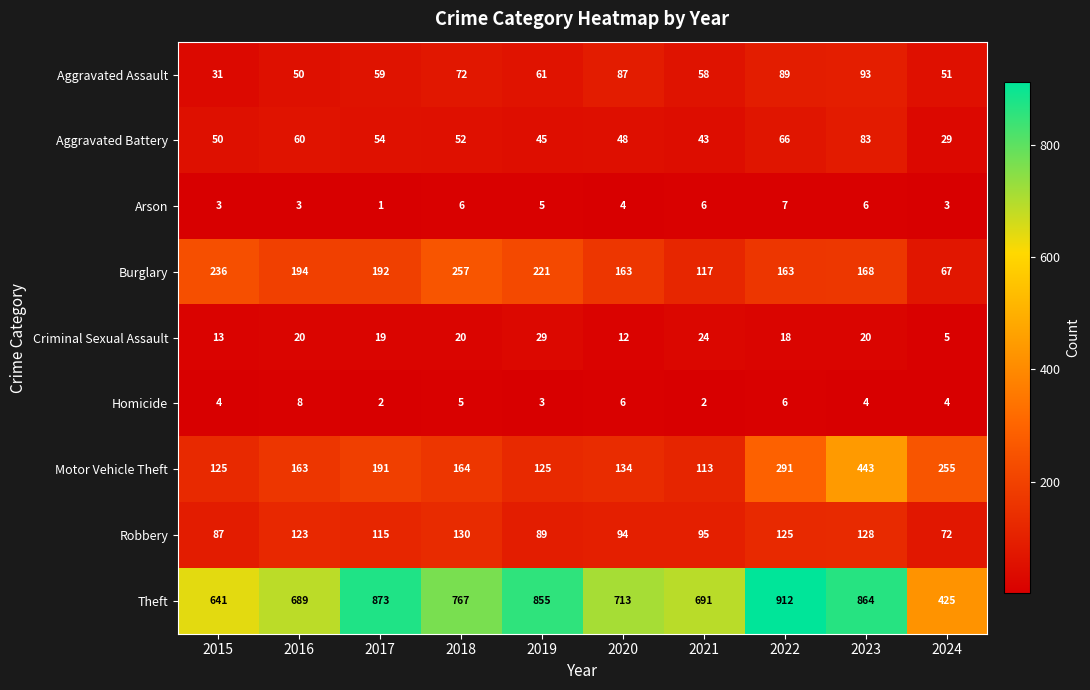

Rank the series at 2018 from lowest to highest value.

Homicide, Arson, Criminal Sexual Assault, Aggravated Battery, Aggravated Assault, Robbery, Motor Vehicle Theft, Burglary, Theft